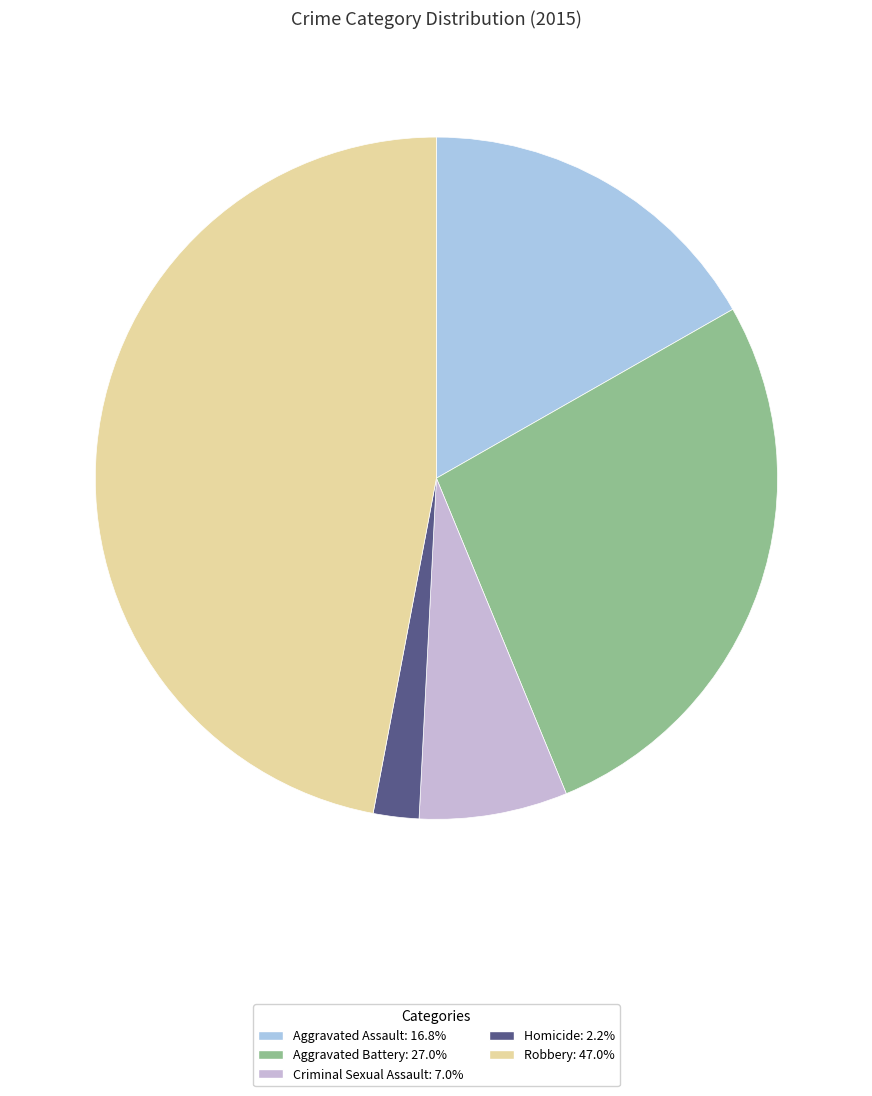

Is there any slice that represents more than half of the pie?

No